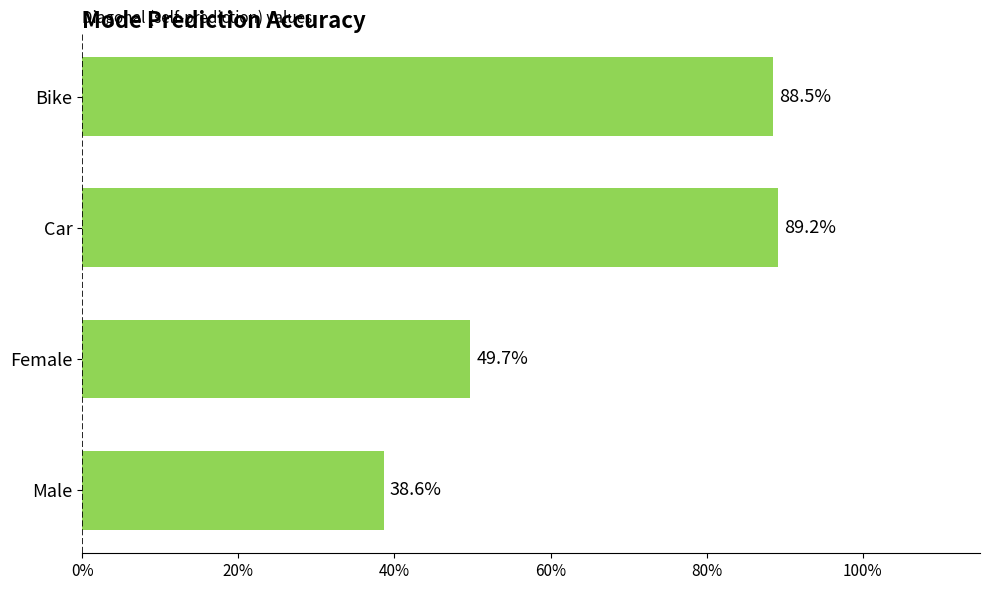

Are the bars horizontal?

Yes